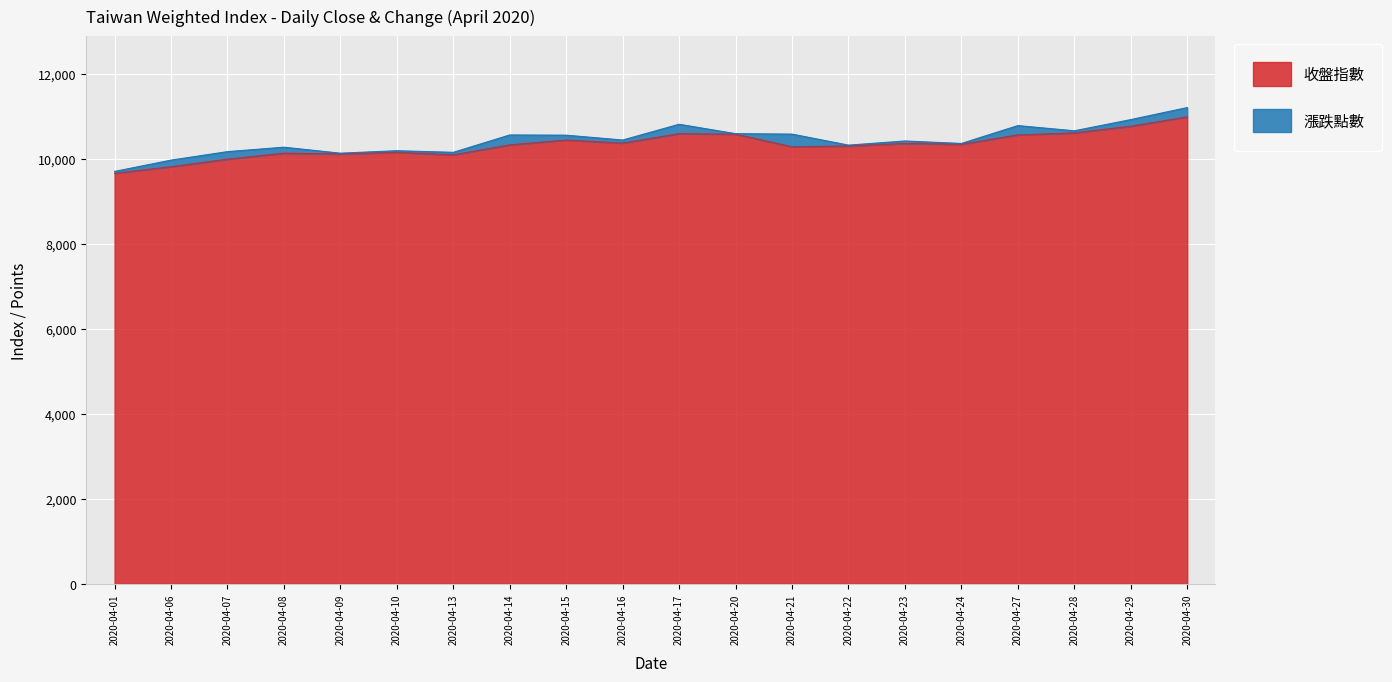

True or false: the data has more than 1 interior local peaks.

True